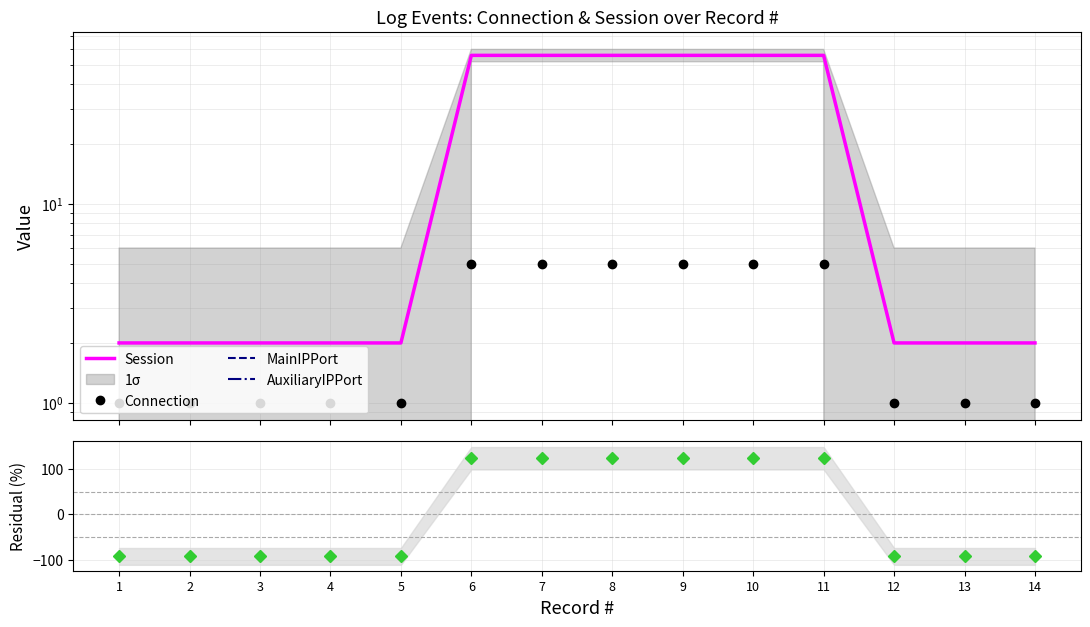

Does the chart display data point markers on the line(s)?

No